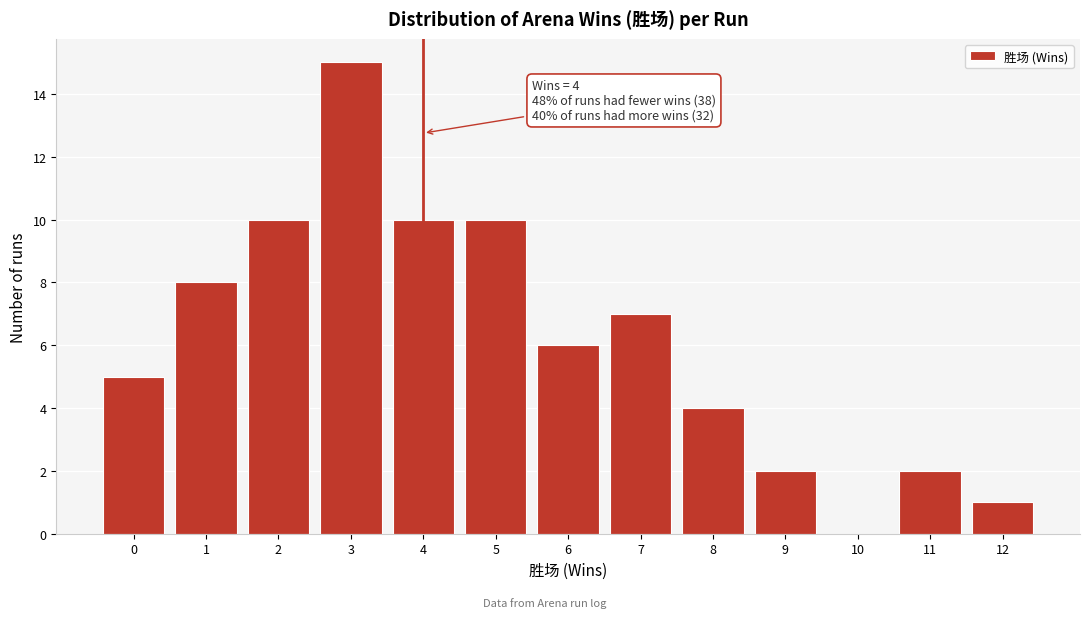

Which range on the x-axis has the tallest bar?

2.5 to 3.5